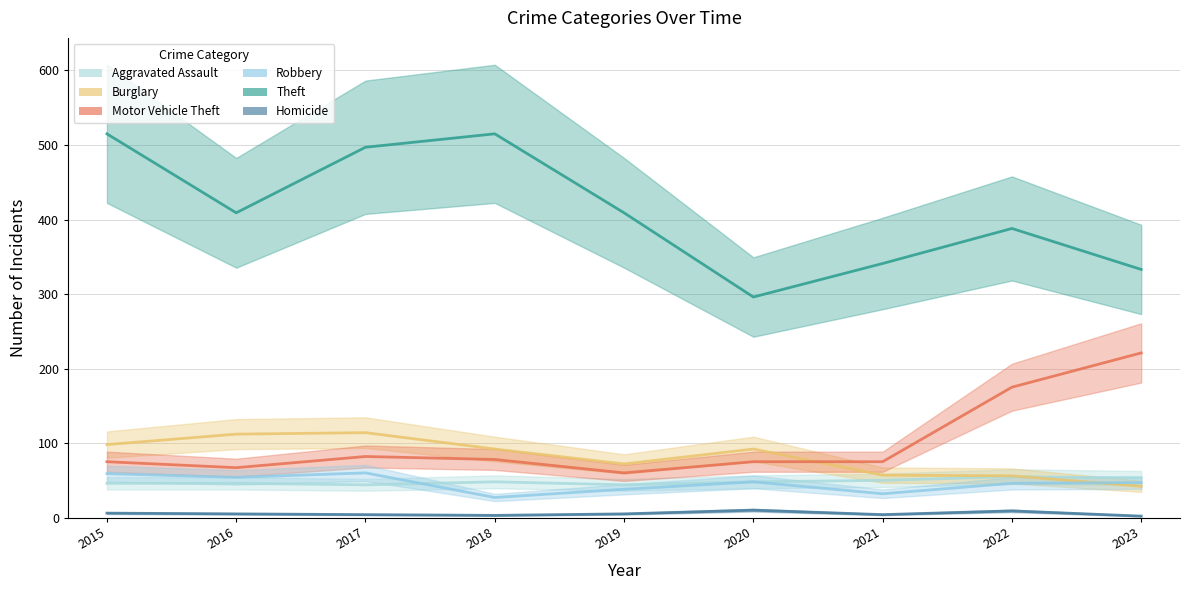

How many series are shown in this chart?

6